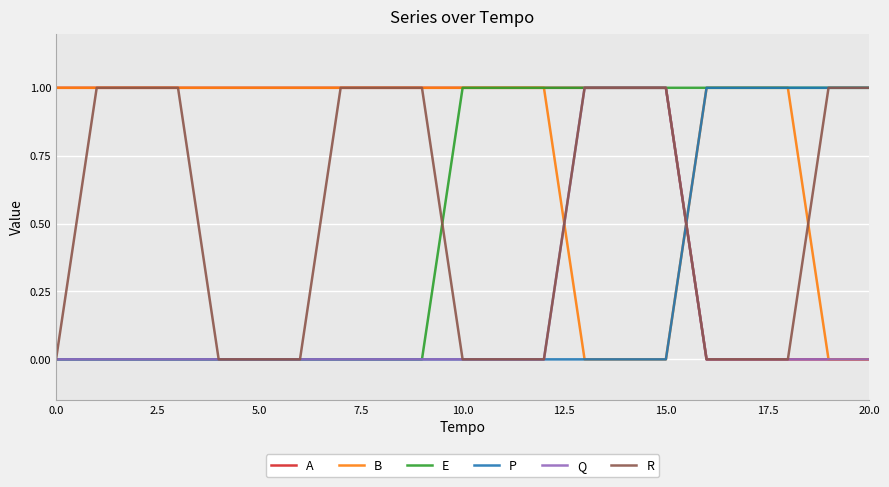

Does the chart display data point markers on the line(s)?

No